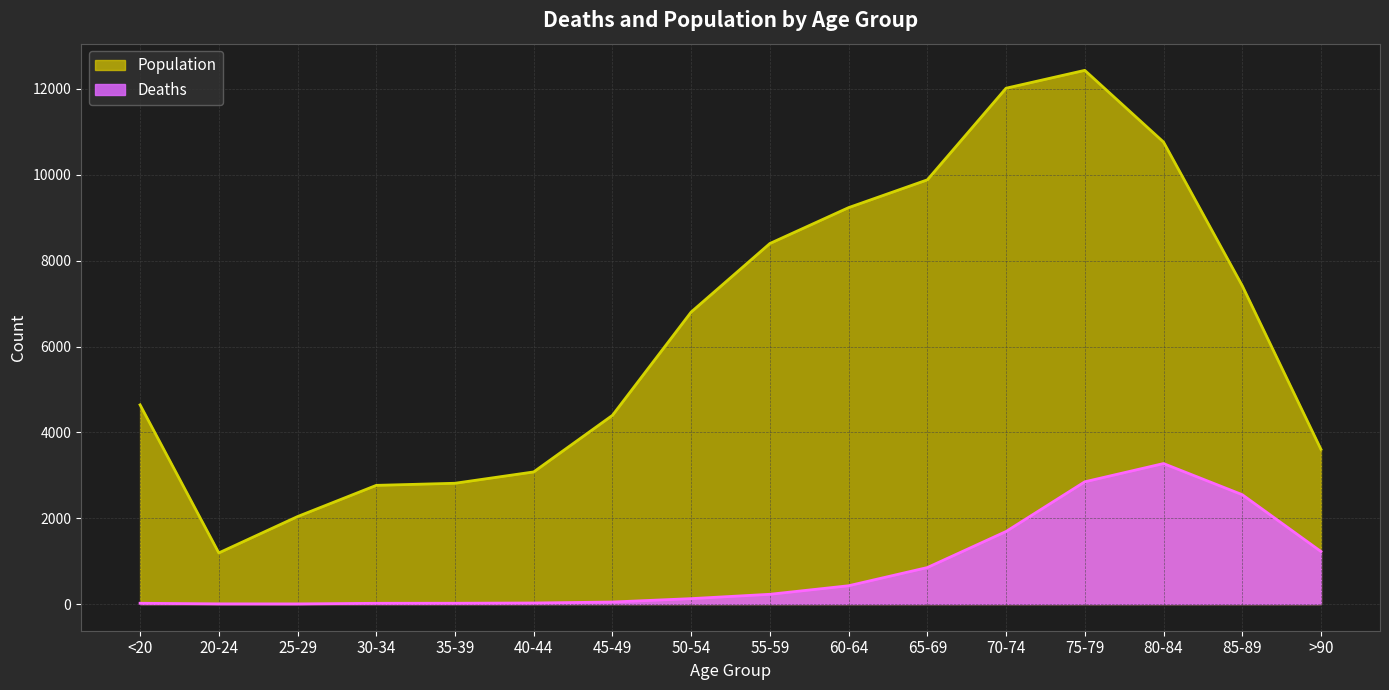

What is the label of the 11th point from the right?

40-44